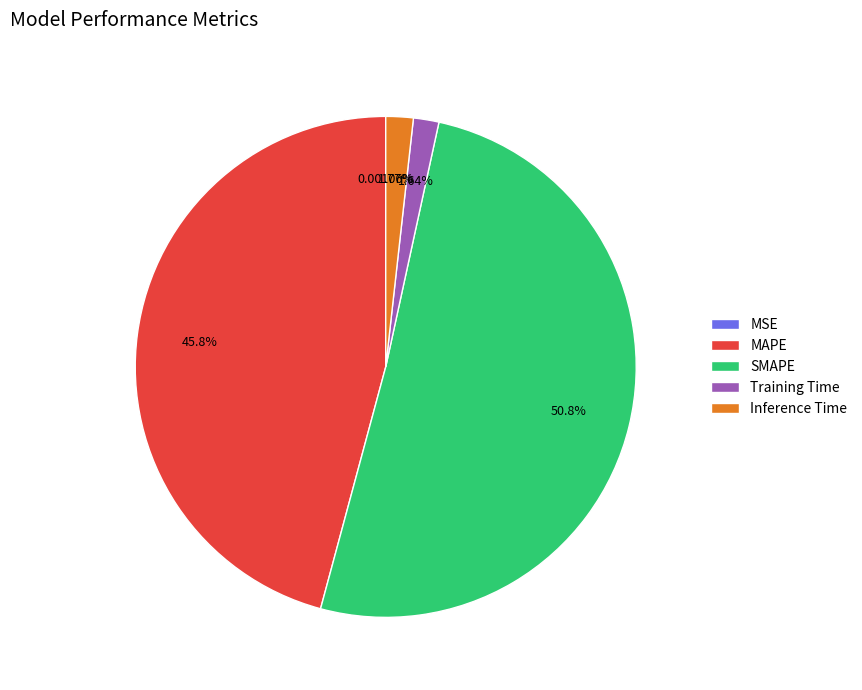

Which category has the biggest portion of the pie?

SMAPE